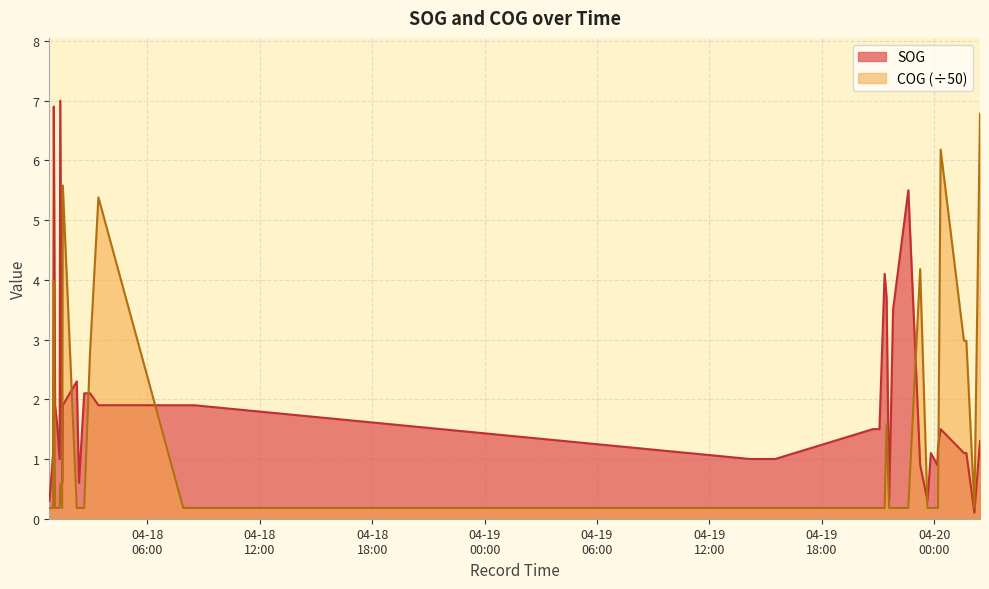

What is the maximum value shown in the chart?

7.0